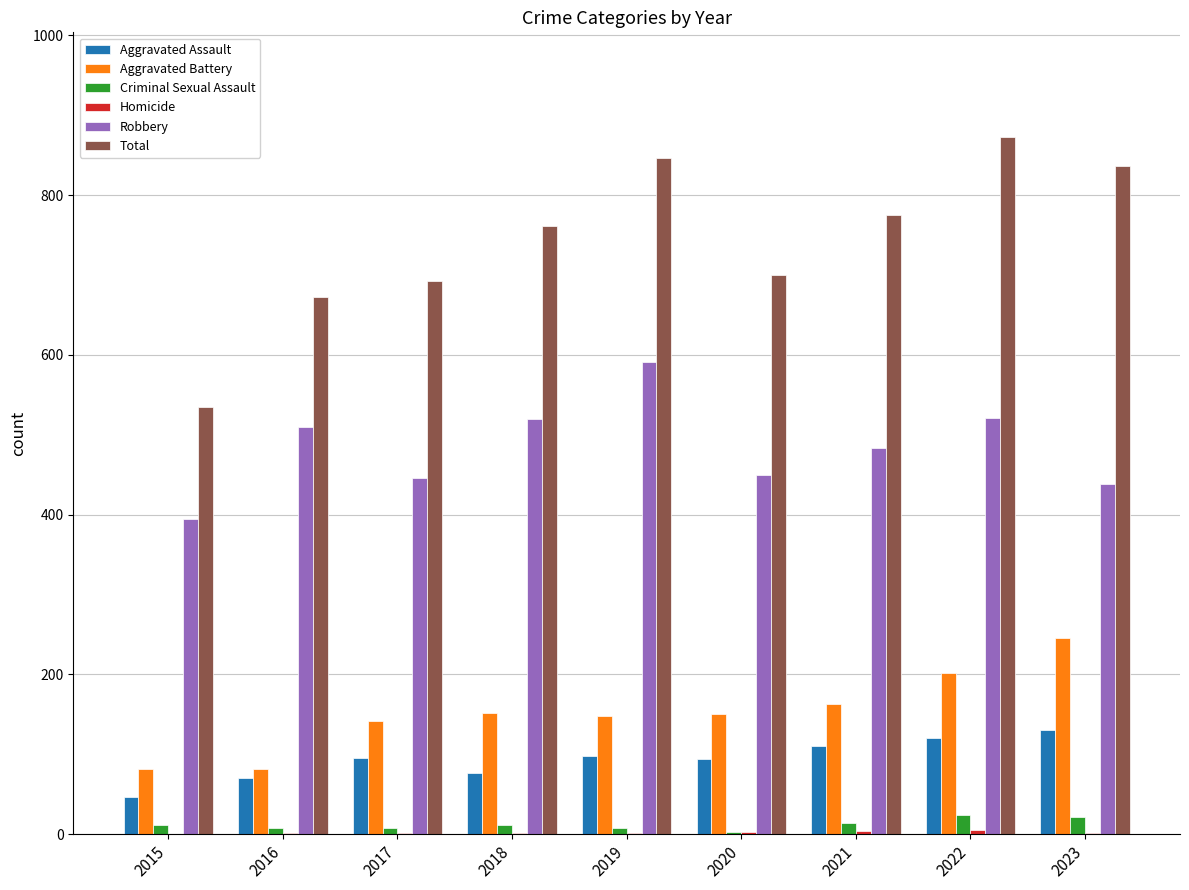

True or false: Robbery has a value of 124 at 2016.

False